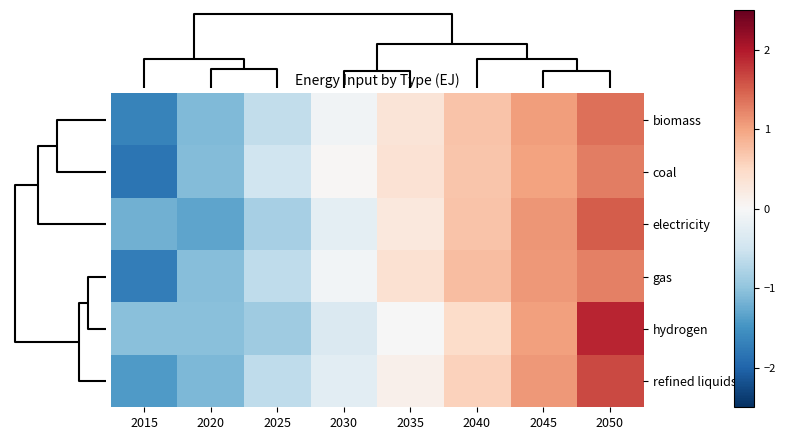

Which series changed the most between 2020 and 2050?

hydrogen